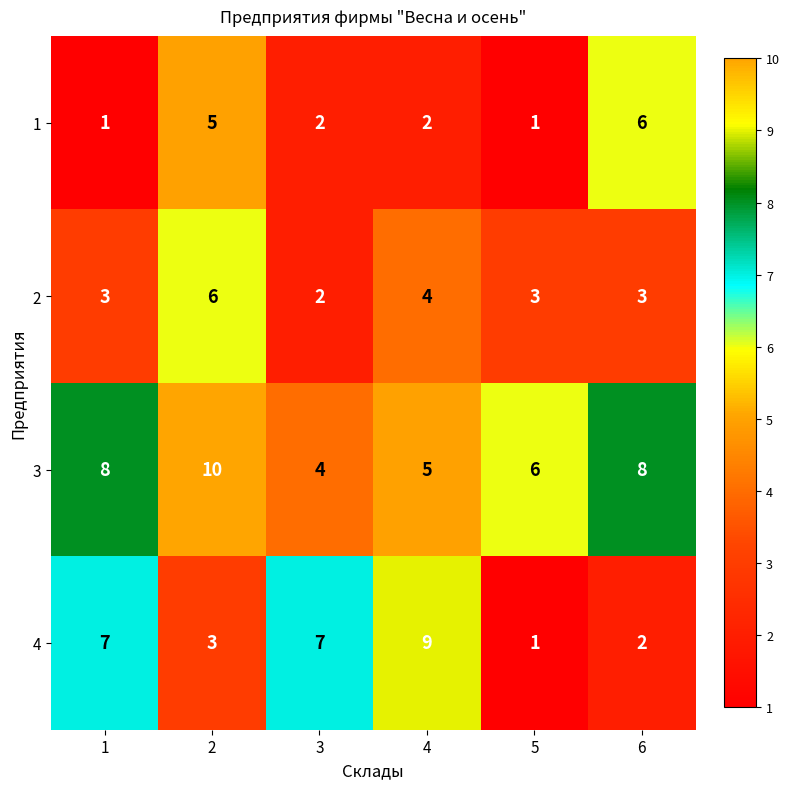

Reading left to right, what are all the values shown in this chart?

1: 1	5	2	2	1	6
2: 3	6	2	4	3	3
3: 8	10	4	5	6	8
4: 7	3	7	9	1	2